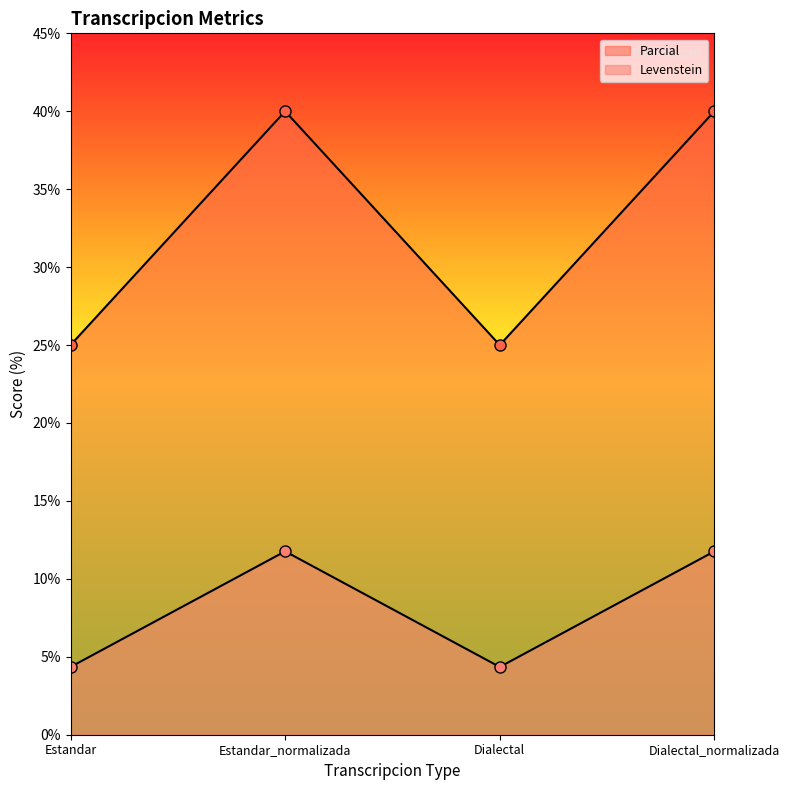

At which label is Parcial closest to 8?

Estandar